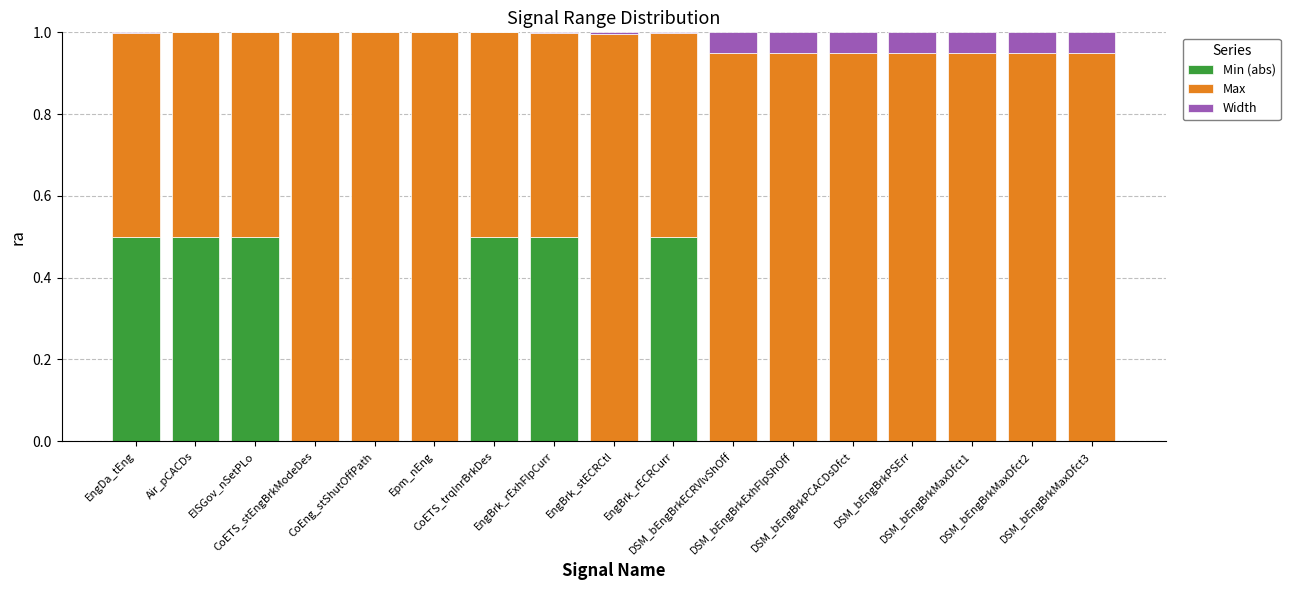

What is the maximum value for Min (abs)?

0.5